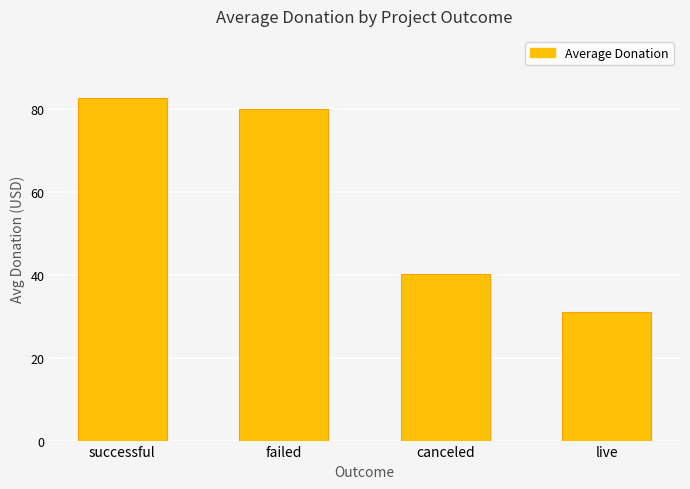

How many bars are there in total?

4